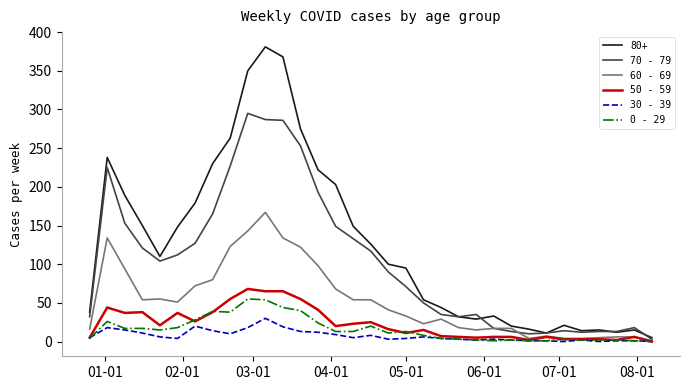

What is the sum of all 70 - 79 values?

3416